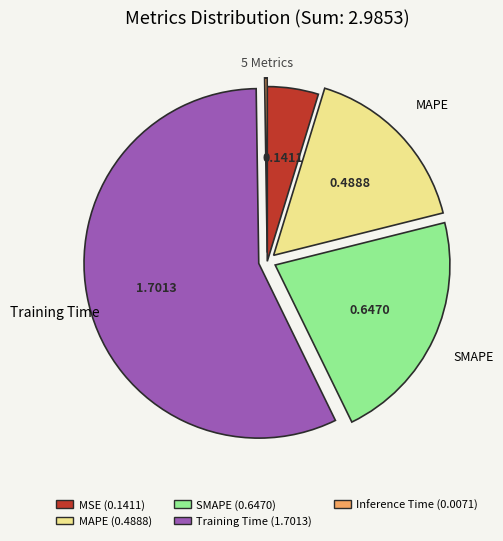

Is there a majority slice in this chart?

Yes